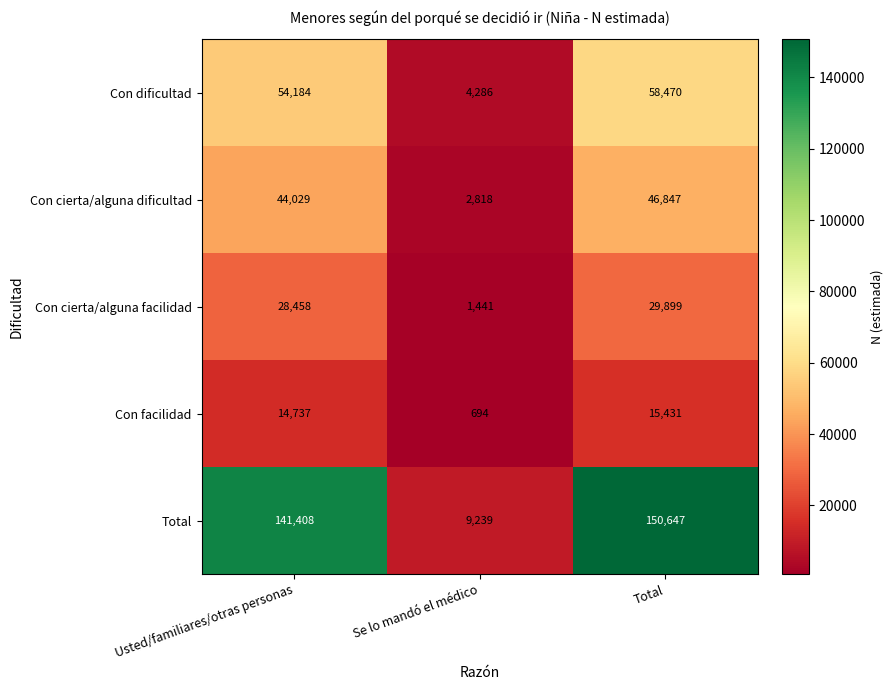

Read the Con dificultad value at Se lo mandó el médico, to the nearest 100.

4300